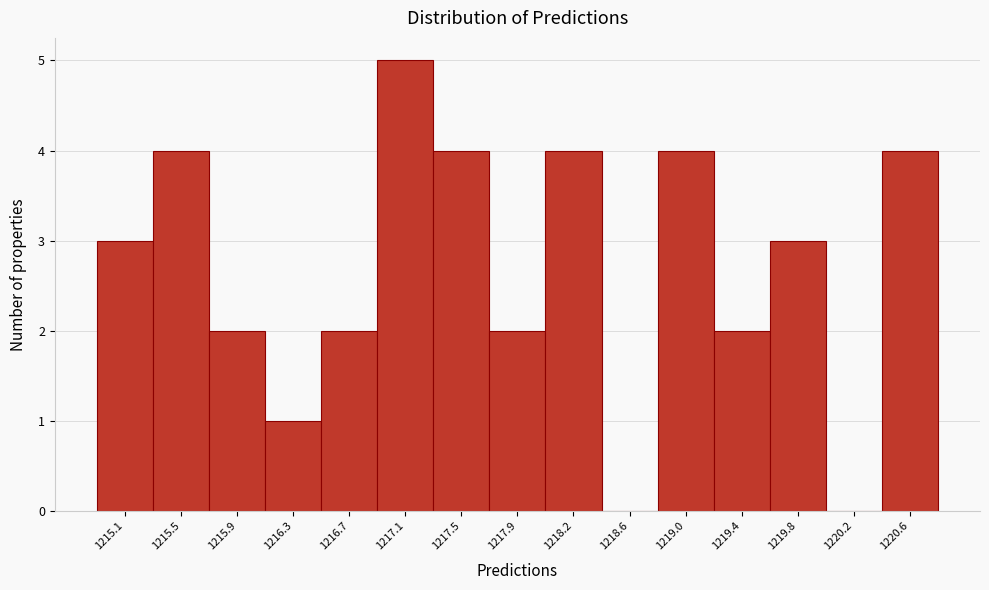

Reading left to right, what are all the values shown in this chart?

1215.1=3	1215.5=4	1215.9=2	1216.3=1	1216.7=2	1217.1=5	1217.5=4	1217.9=2	1218.2=4	1218.6=0	1219.0=4	1219.4=2	1219.8=3	1220.2=0	1220.6=4